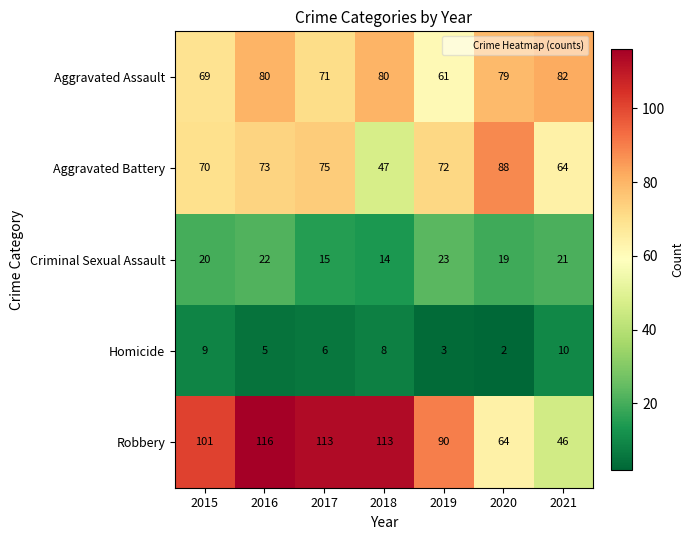

Is it true that Aggravated Battery equals 72 at 2019?

True